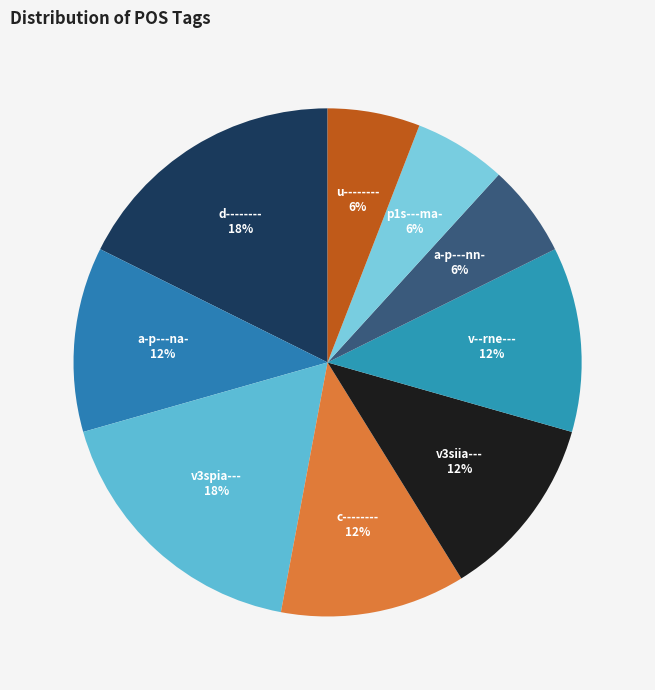

Approximately how many times larger is the value at v--rne--- compared to a-p---na-?

1.0